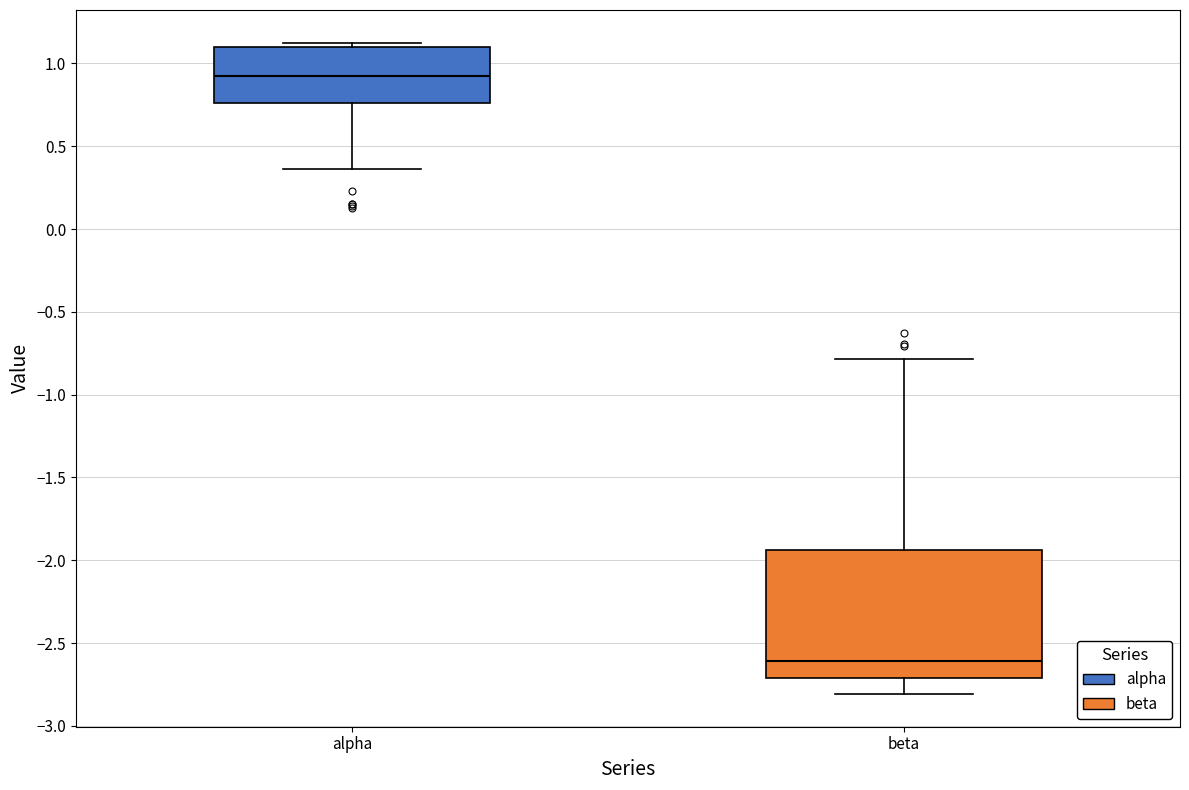

Where is the upper edge of the box for beta on the y-axis? The values are not printed on the chart, so give them approximately, as read against the axis.

-1.95